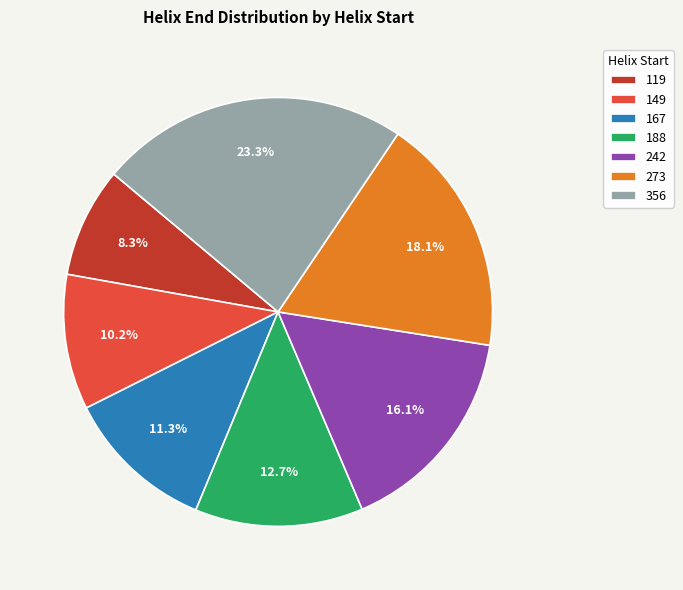

Does any single category account for the majority?

No